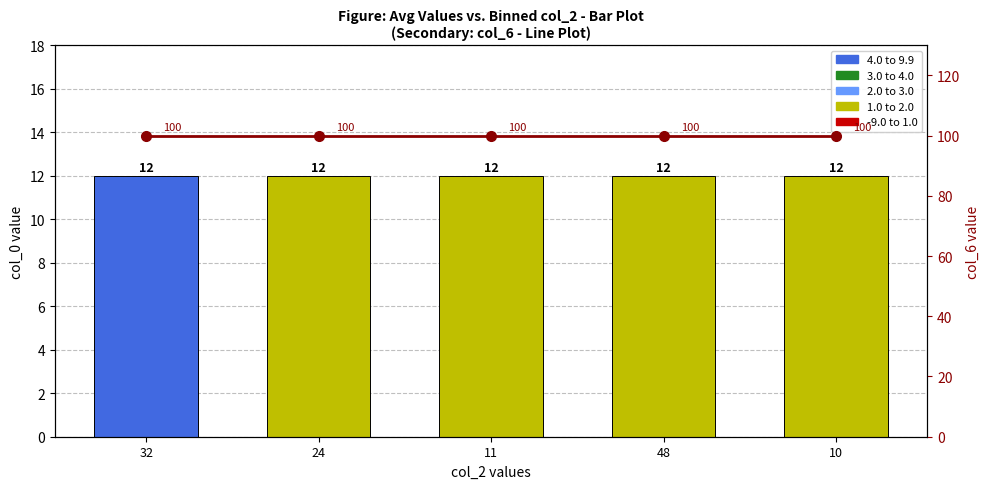

Count the number of categories in the chart.

5